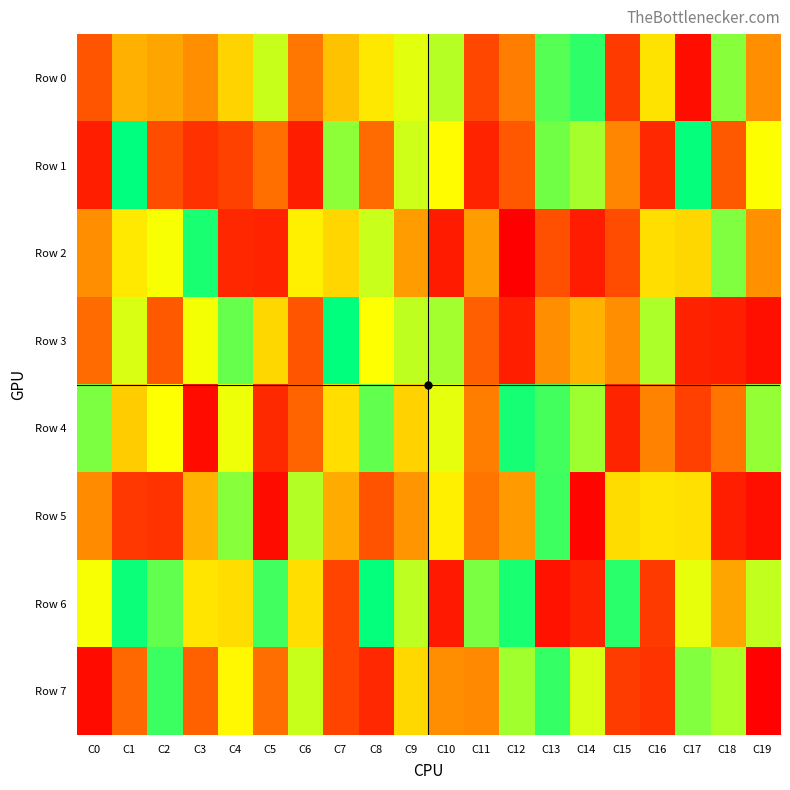

Rank the series by their maximum value, from lowest to highest.

Row 5, Row 7, Row 0, Row 2, Row 4, Row 6, Row 3, Row 1